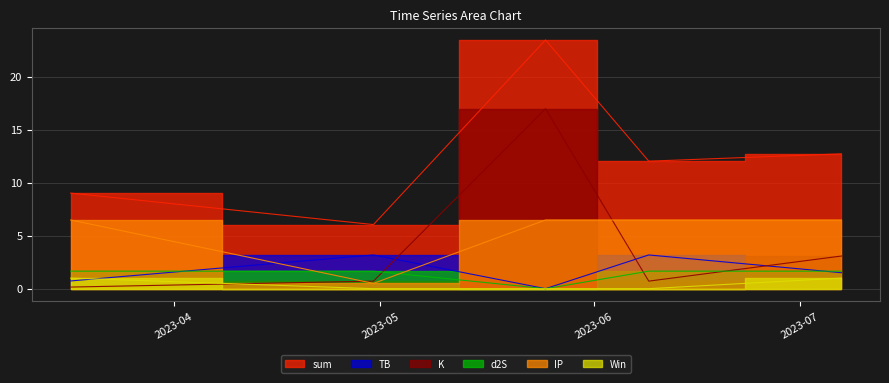

At which category is the sum across all series the highest?

2023-05-25